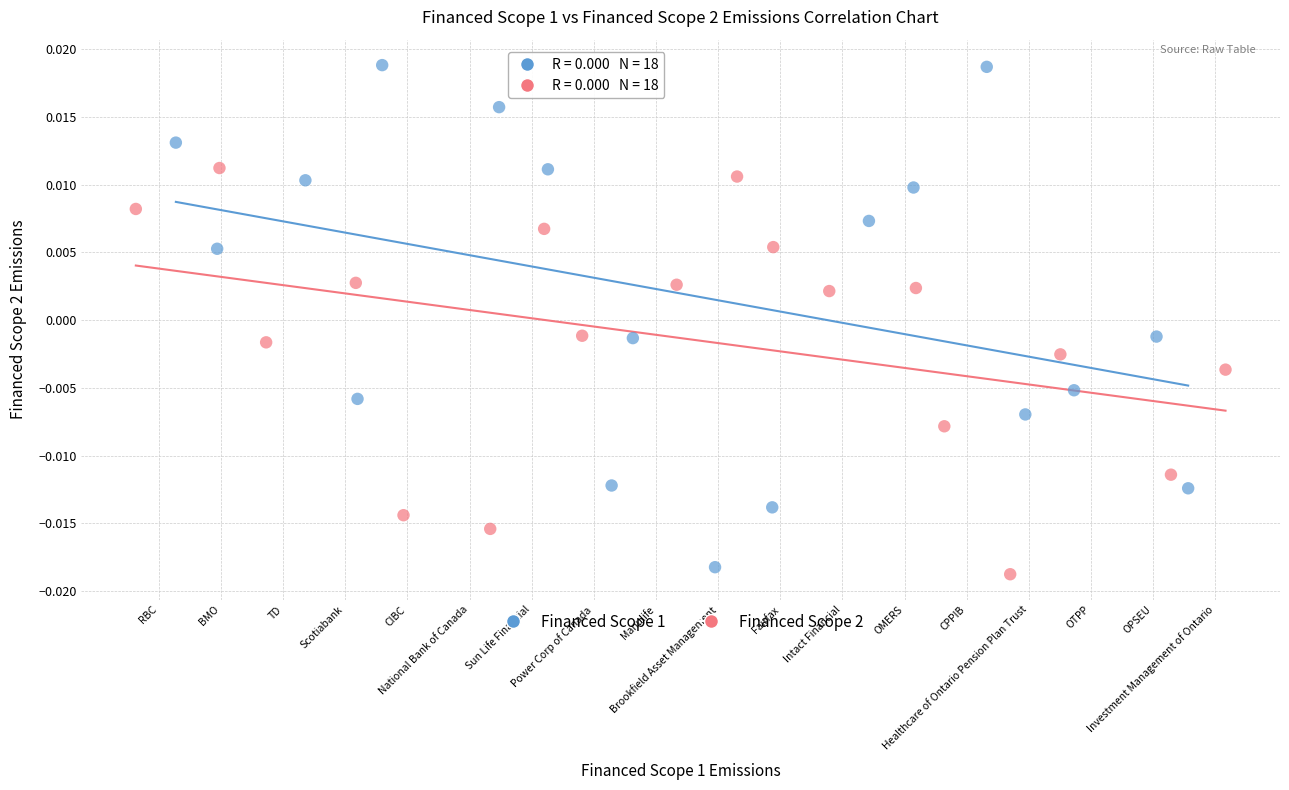

Which series has the largest Y range (max minus min)?

Financed Scope 1